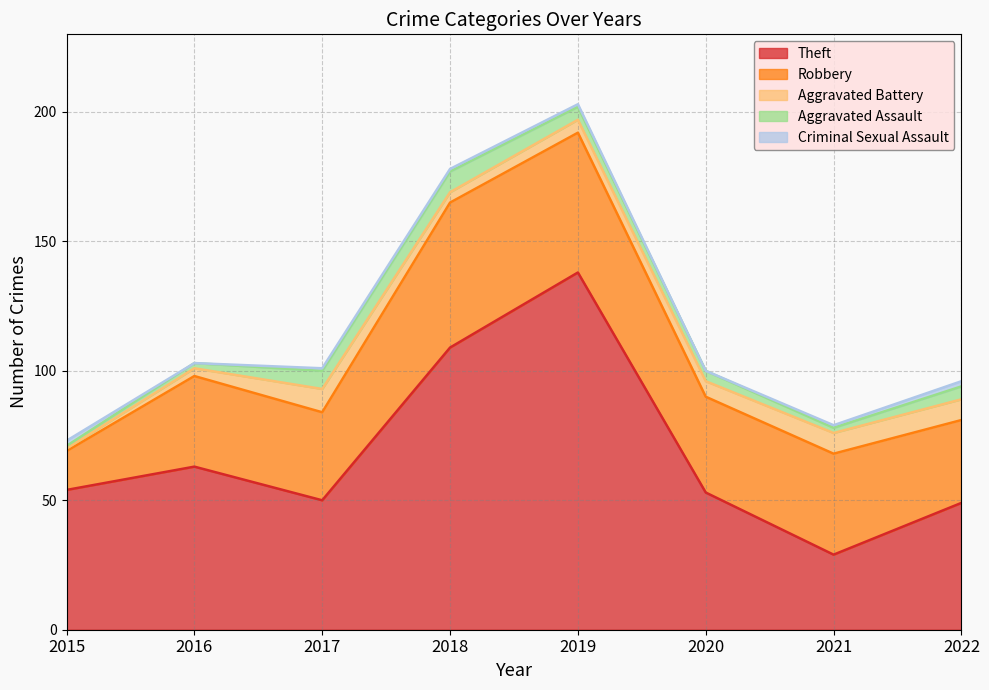

Which has a higher value, 2020 or 2015?

2015